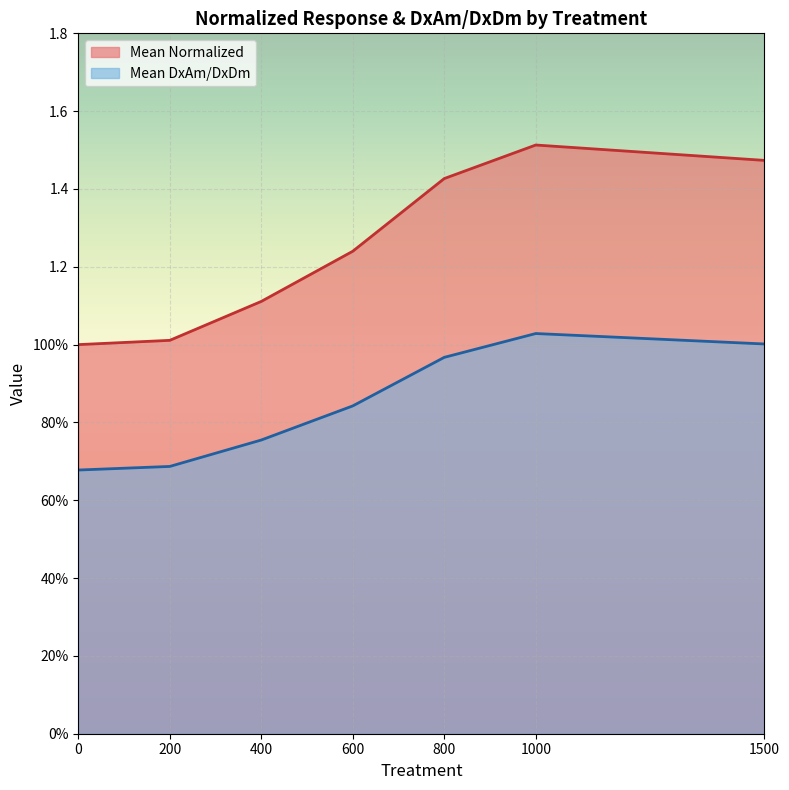

What are all the series names shown in the legend?

Mean Normalized, Mean DxAm/DxDm